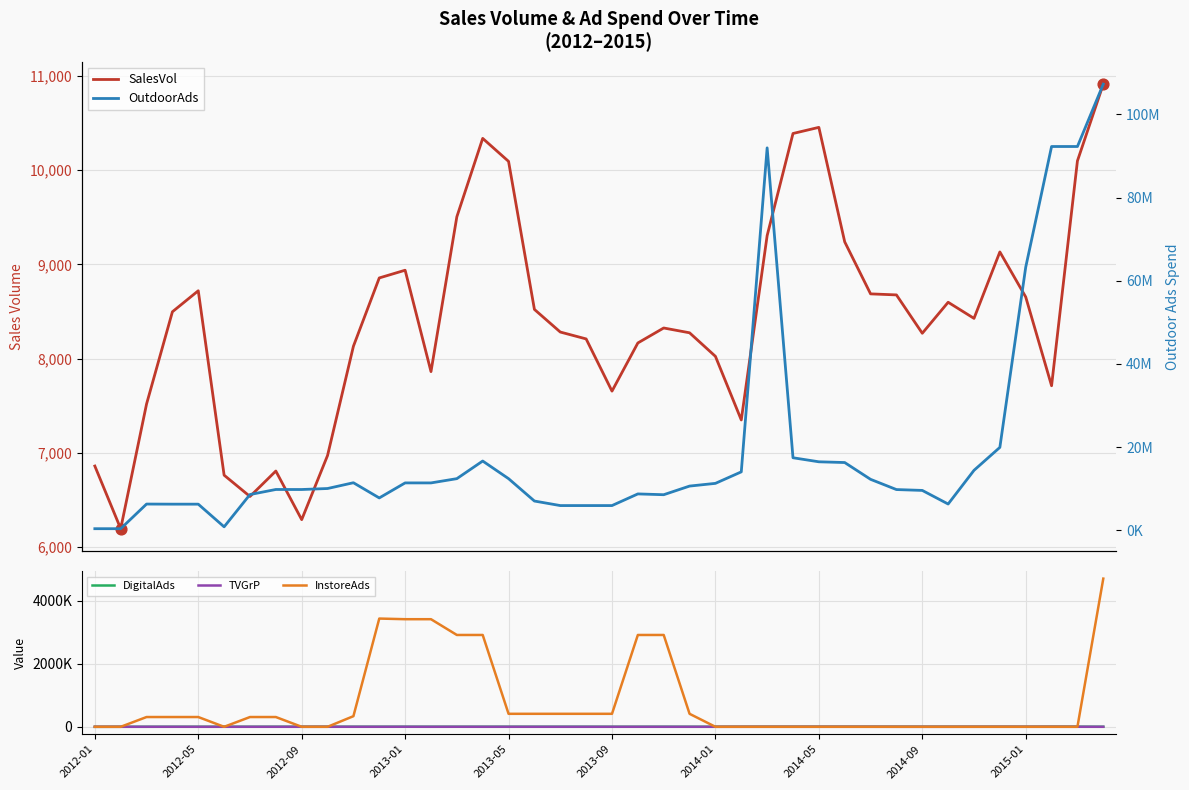

What are all the series names shown in the legend?

SalesVol, DigitalAds, TVGrP, InstoreAds, OutdoorAds